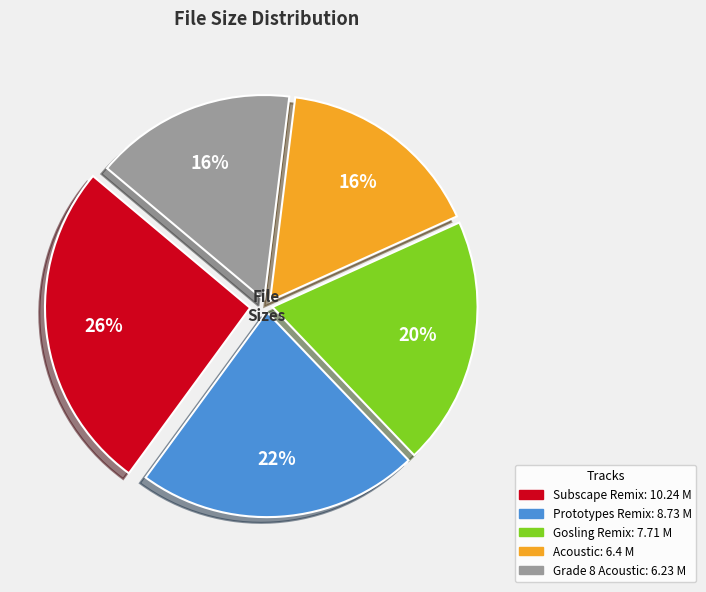

Count the number of slices in the pie.

5